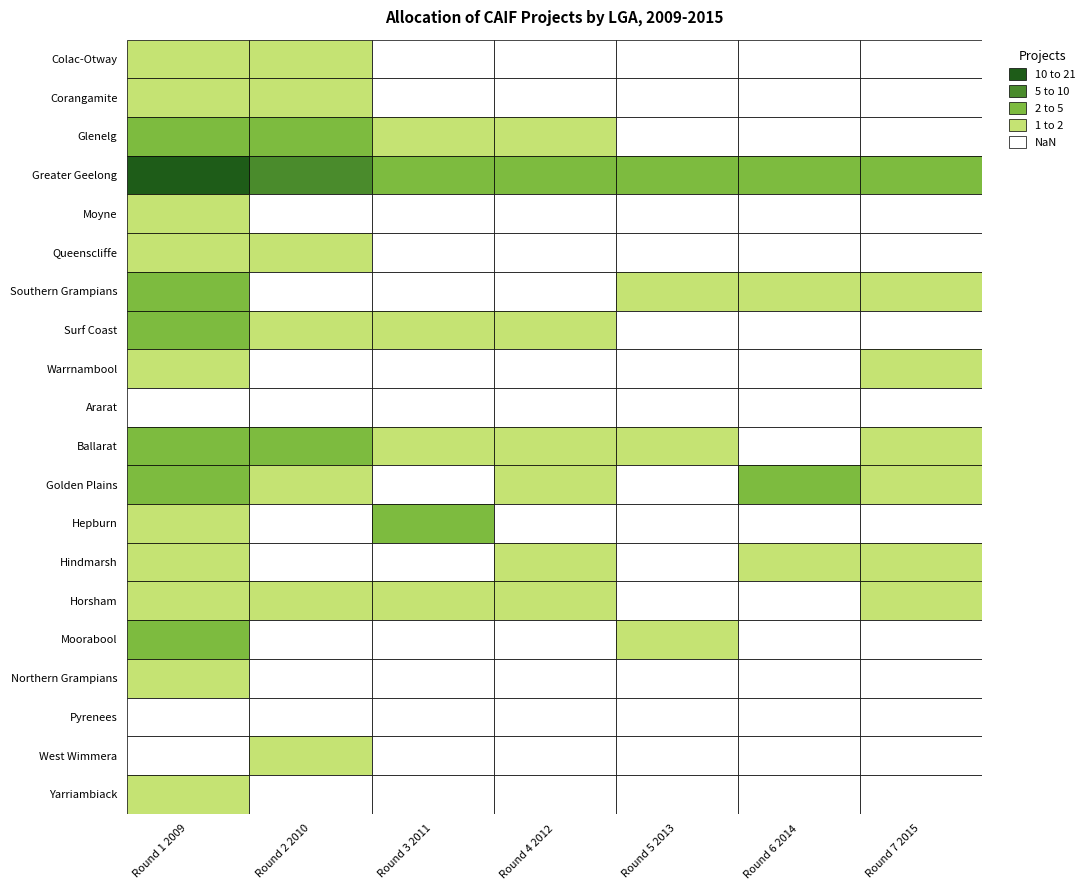

How many values in the Hindmarsh series are below 1?

3